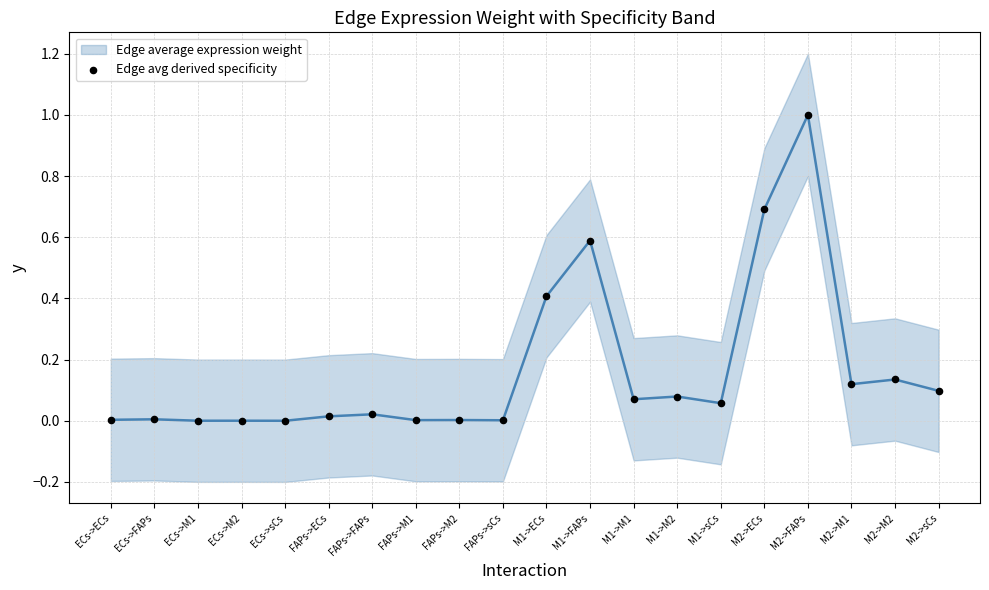

What is the range of Y values (max minus min)?

1.0